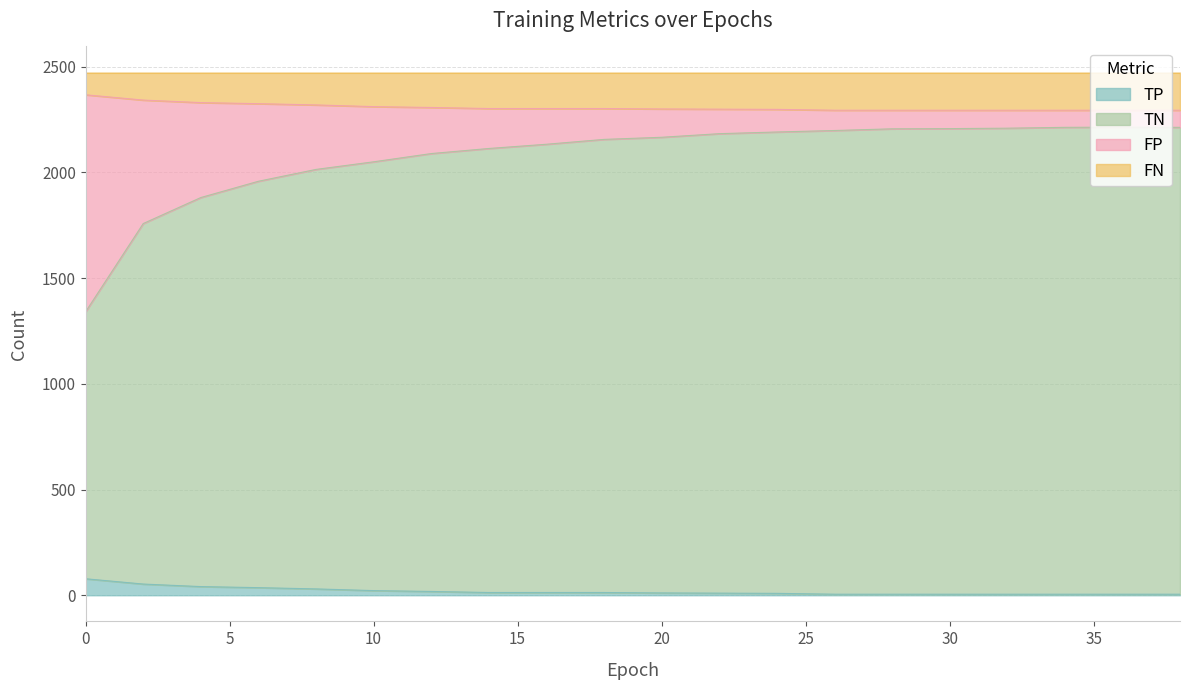

What are all the series names shown in the legend?

TP, TN, FP, FN